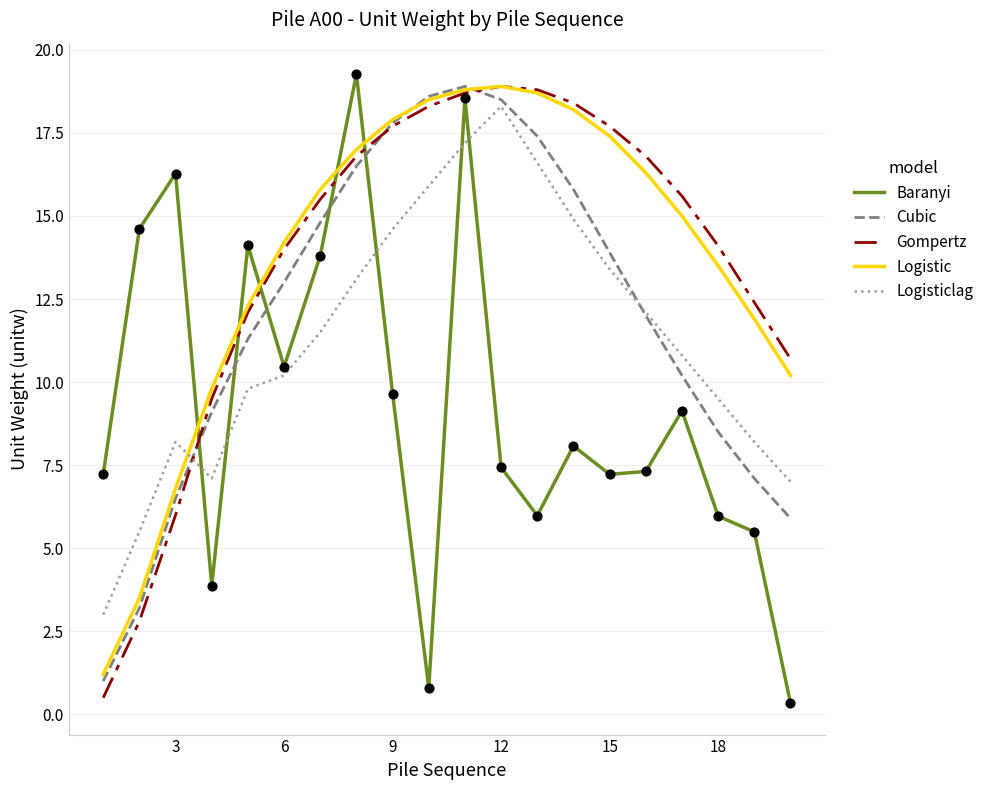

At how many categories does at least one series exceed 2?

20